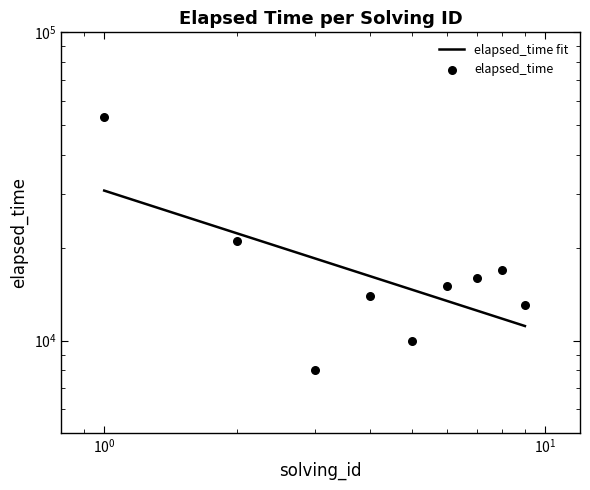

Between 8 and 7, which is larger?

8